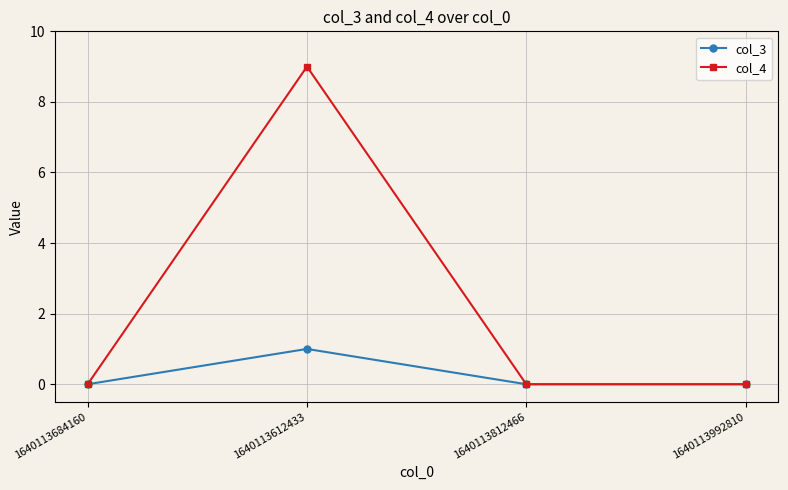

The value of col_3 at 1640113992810 is 1. True or false?

False